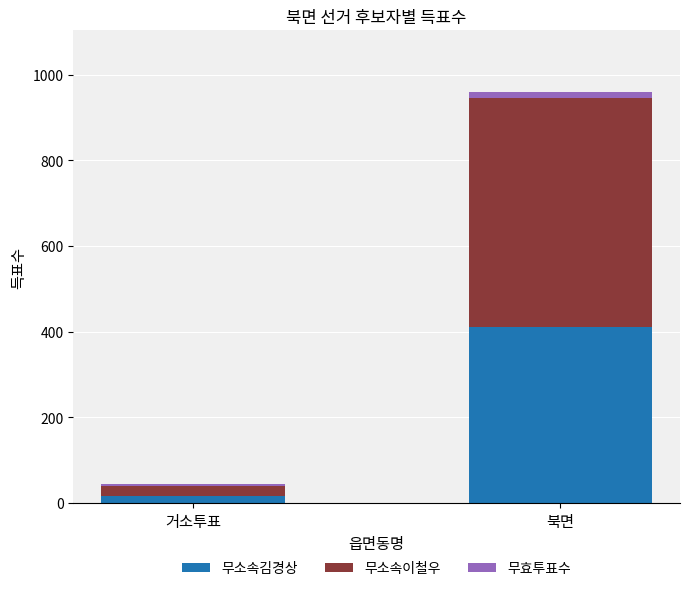

At which category is the sum across all series the highest?

북면